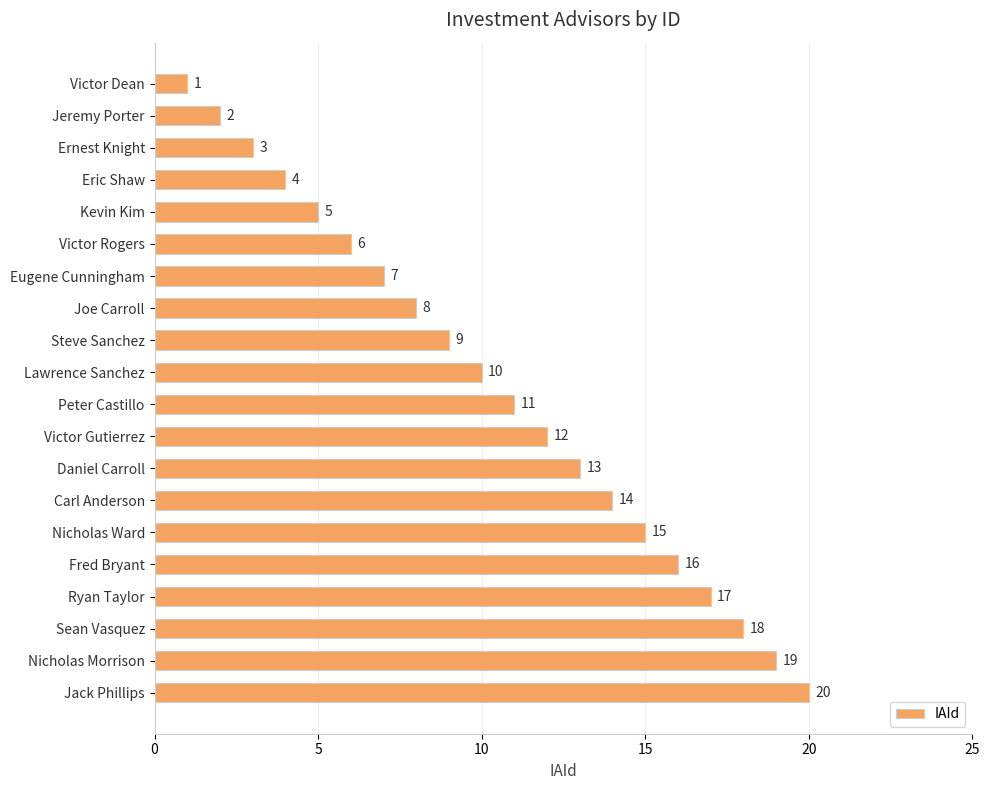

What is the difference between the maximum and minimum values?

19